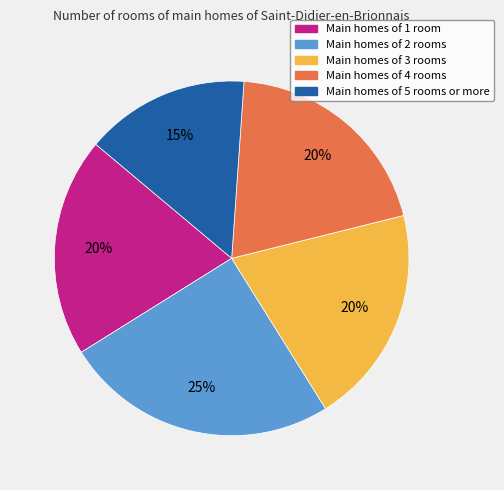

To the nearest percent, what is the difference between the largest and smallest slice percentages?

10%